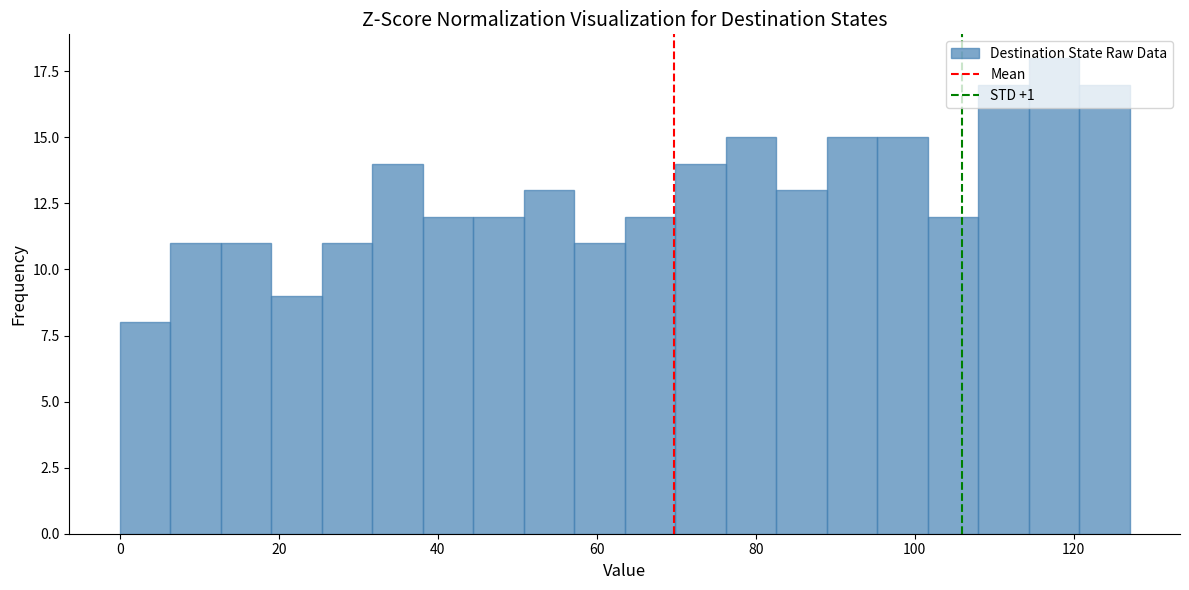

Read against the x-axis, roughly where is the centre of the tallest bar?

118